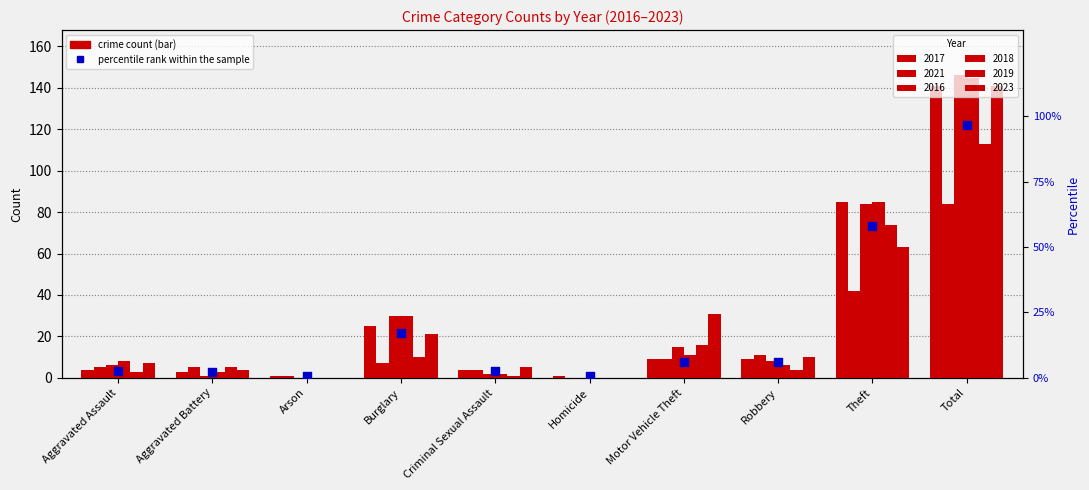

Which has a higher value, Robbery or Motor Vehicle Theft?

Robbery